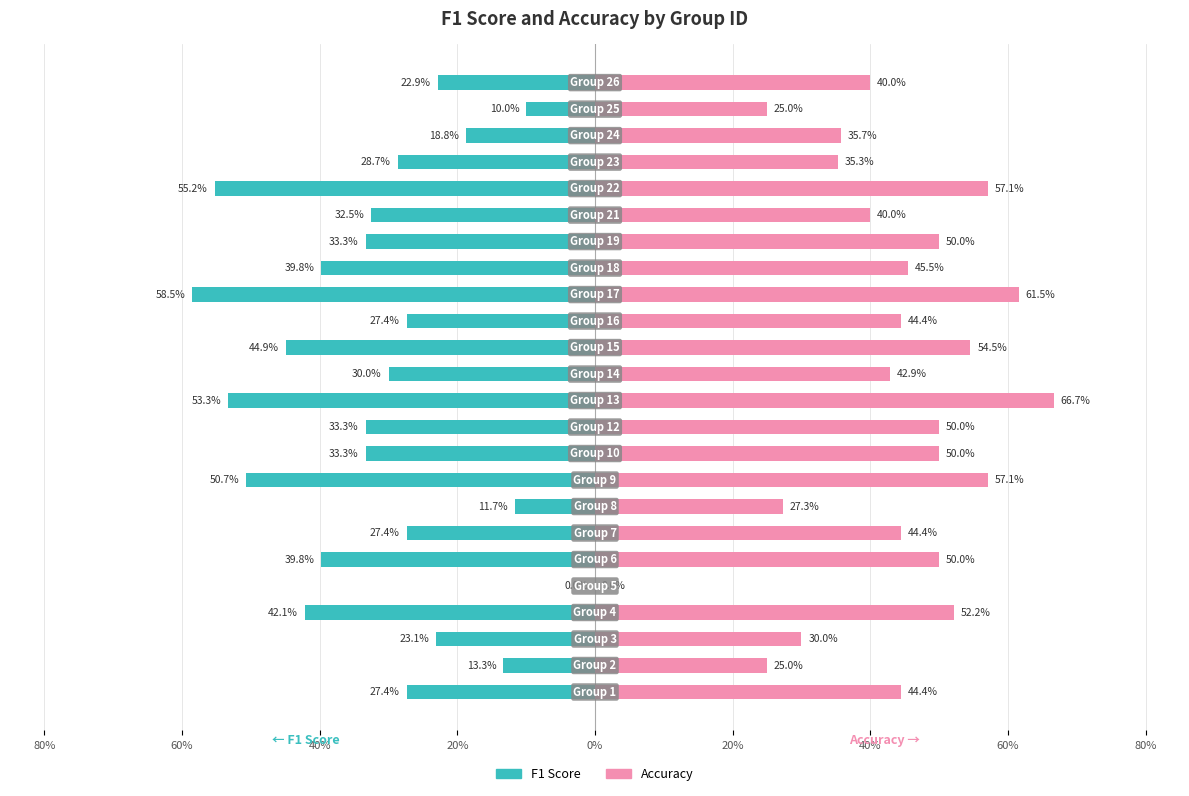

What is the average value of the F1 Score series?

-0.3